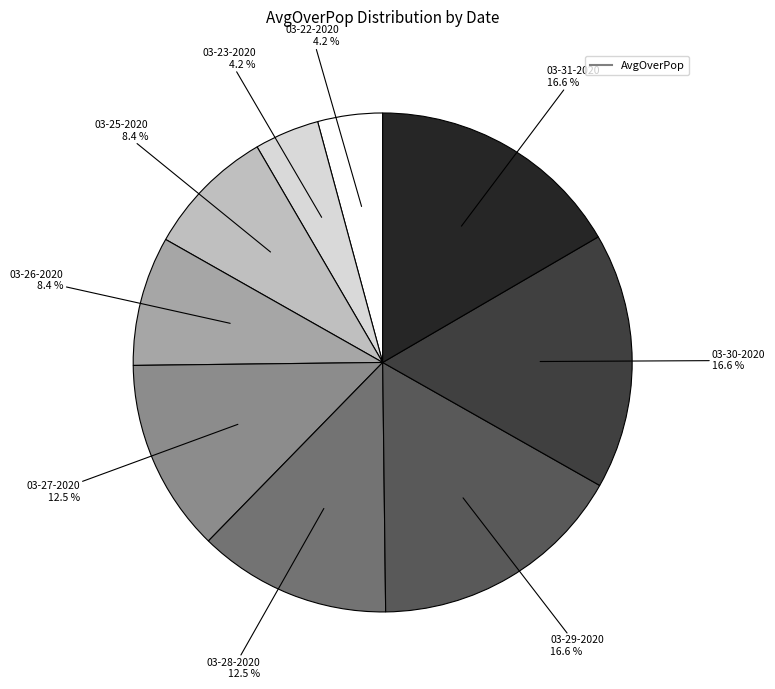

Is there any slice that represents more than half of the pie?

No